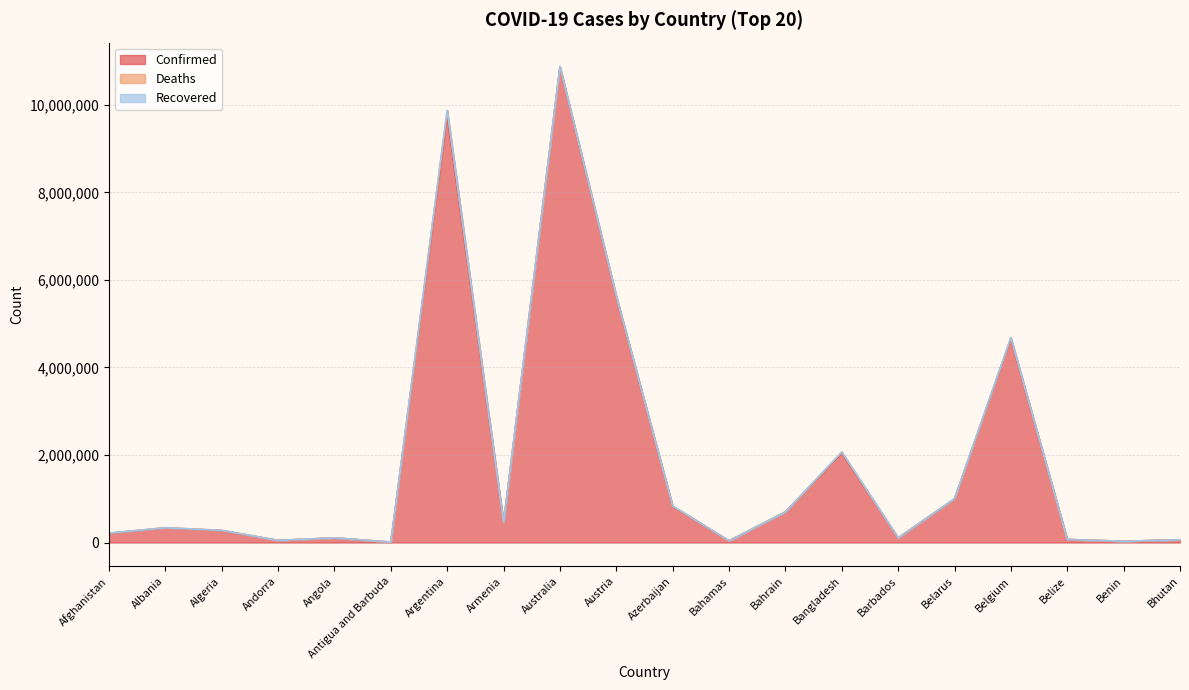

Is the value of Deaths at Barbados greater than the value of Recovered at Argentina?

Yes